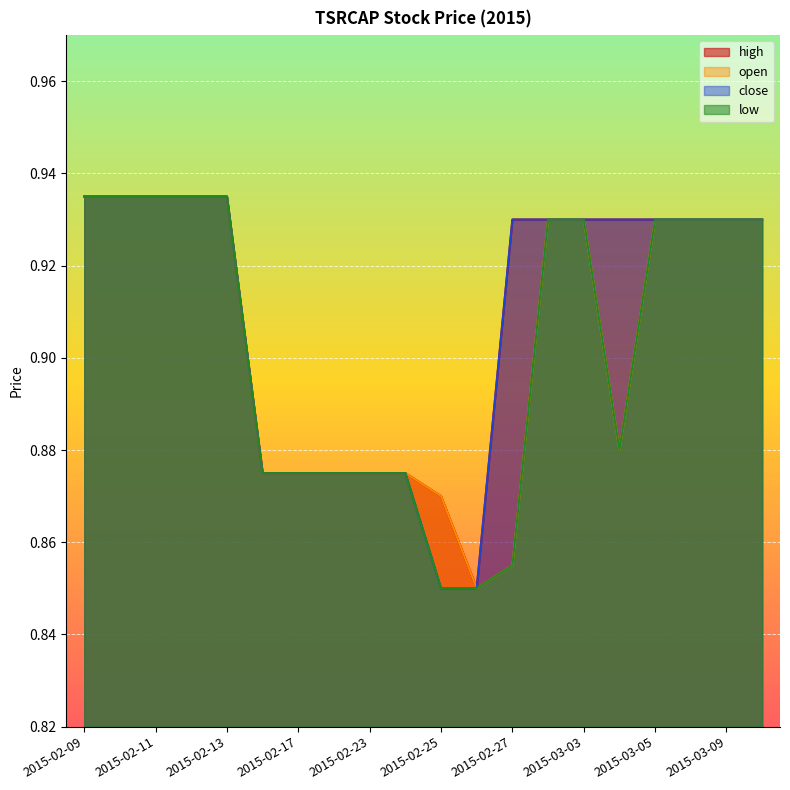

What position from the left is 2015-02-23?

9